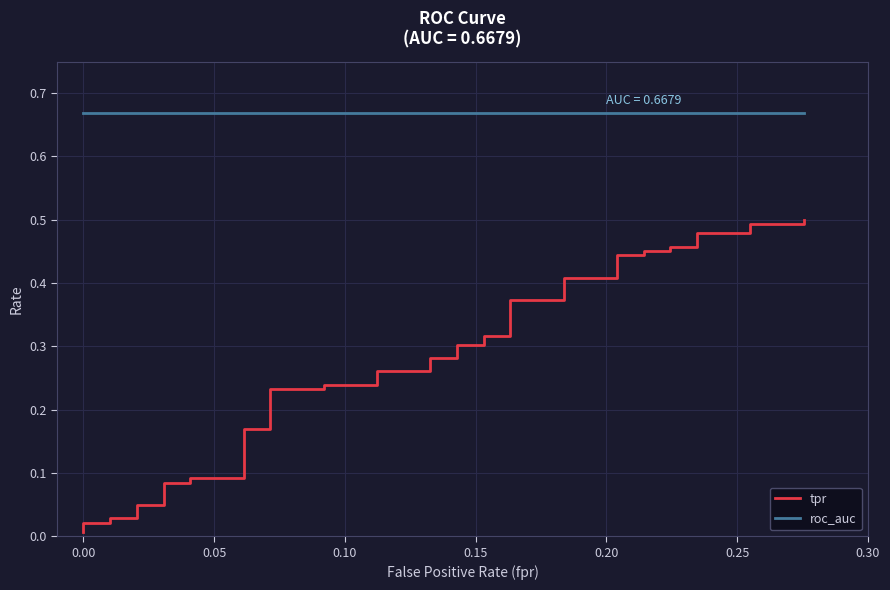

How many categories are shown in the chart?

40